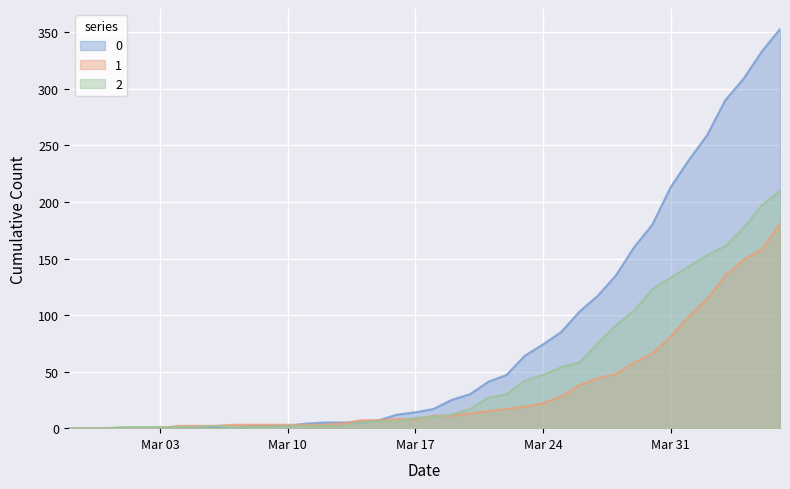

How many lines are shown in the chart?

3